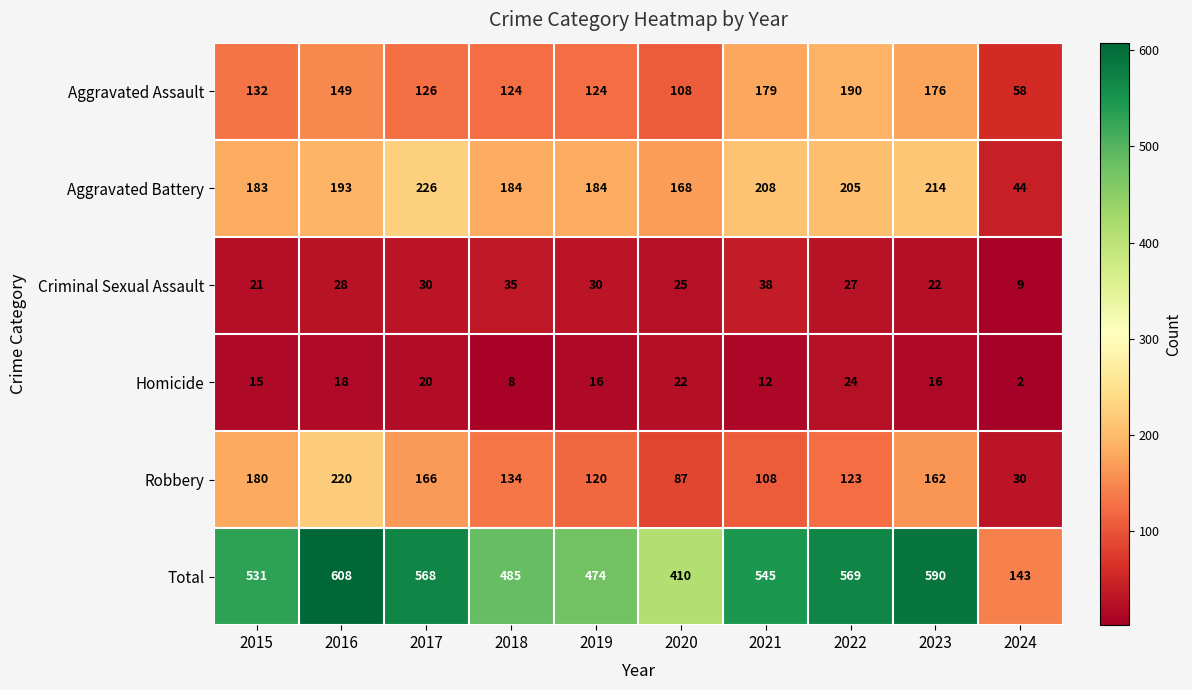

Count the number of categories in the chart.

10